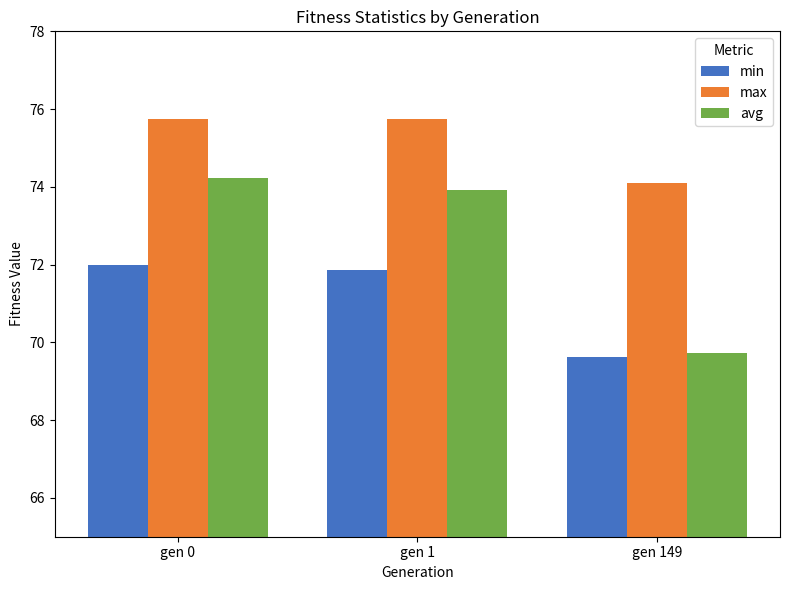

What are all the series names shown in the legend?

min, max, avg